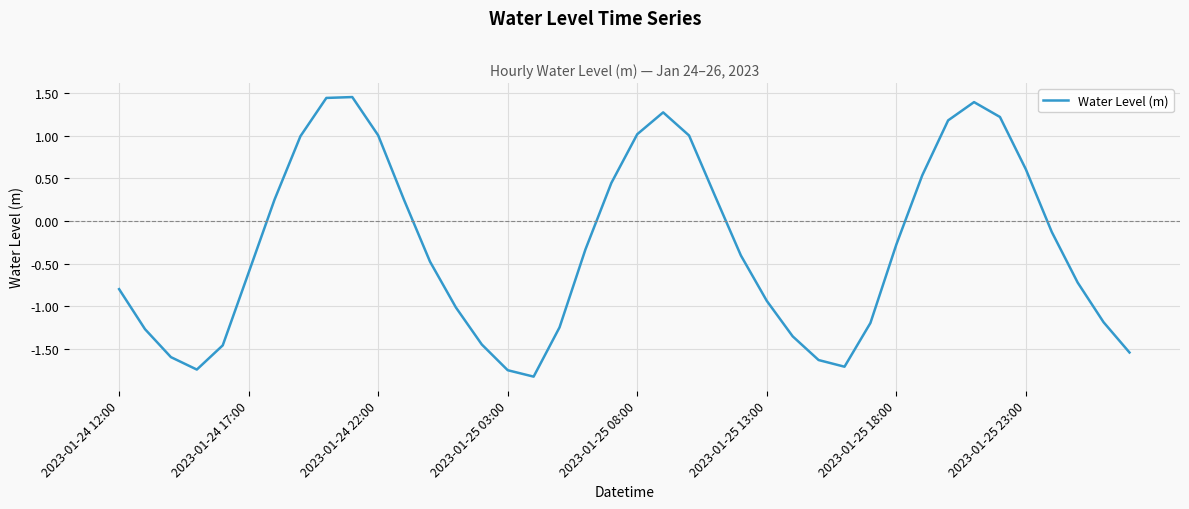

What is the difference between the maximum and minimum values?

3.3